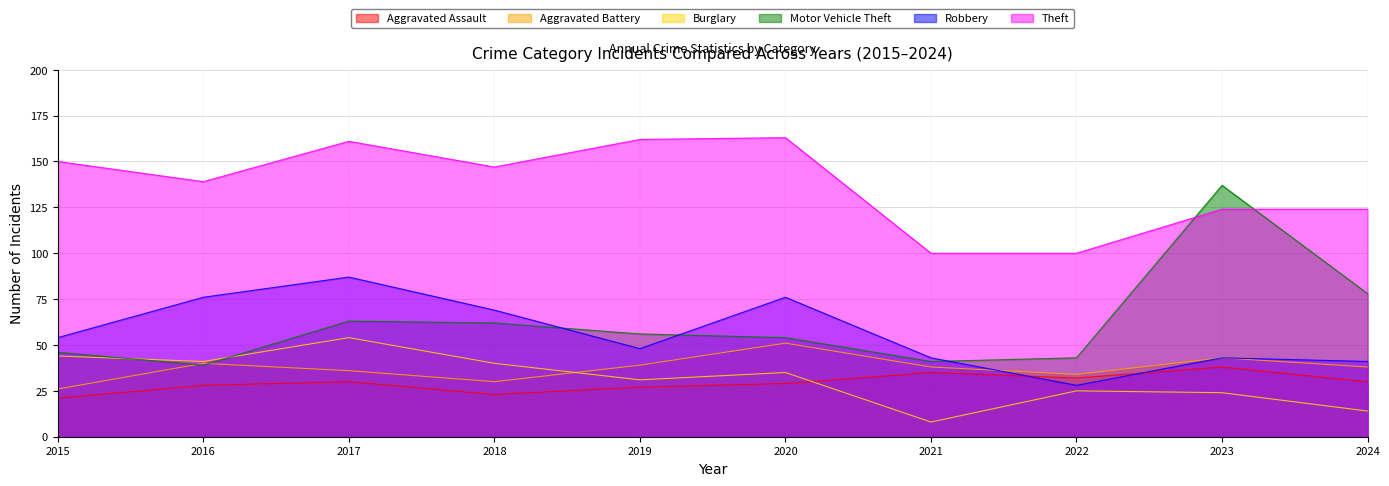

How many values in the Burglary series are below 35?

5